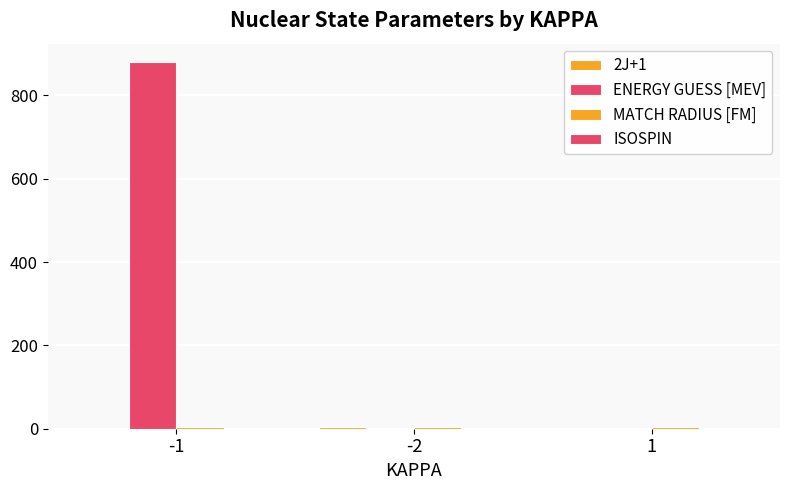

What is the total value across all series at -1?

887